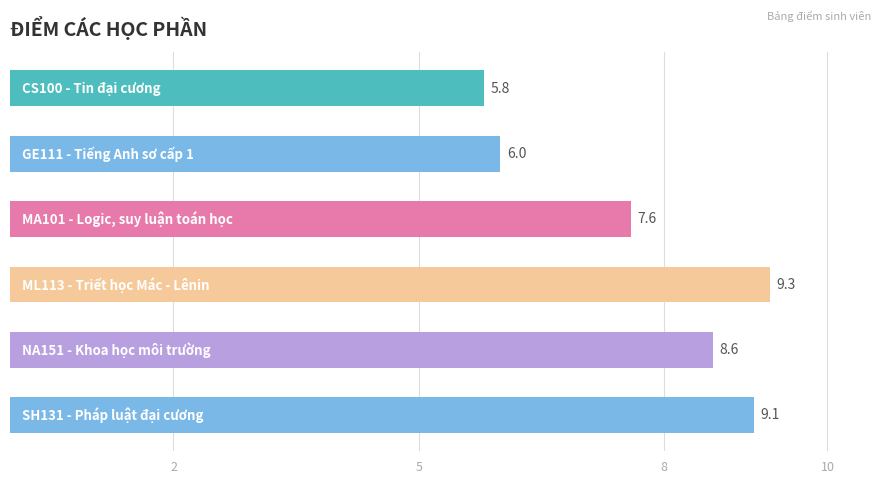

What is the smallest value displayed?

5.8